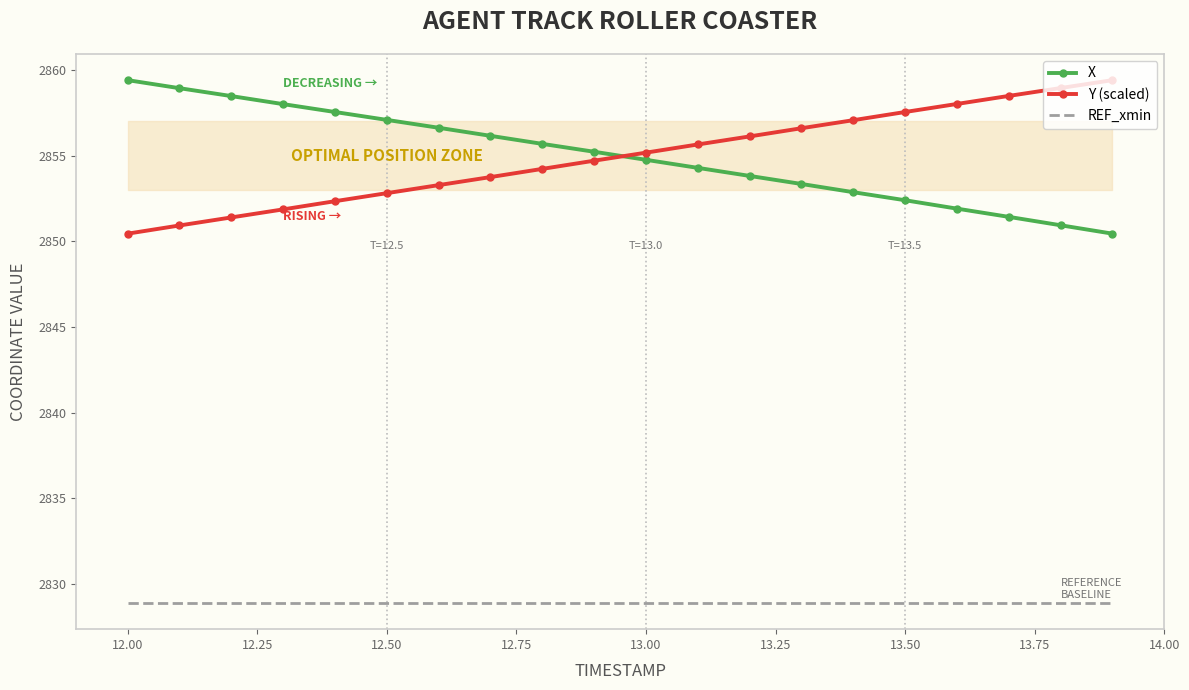

True or false: REF_xmin and Y (scaled) intersect in this chart.

False